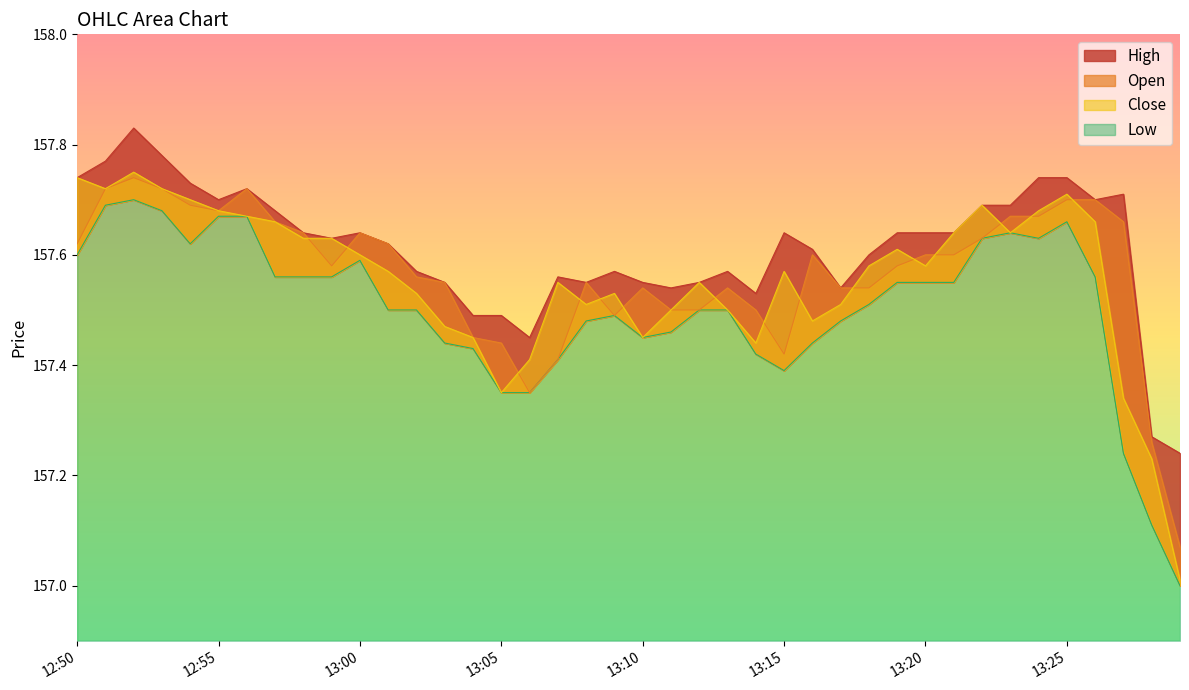

What is the label of the 24th point from the left?

13:13